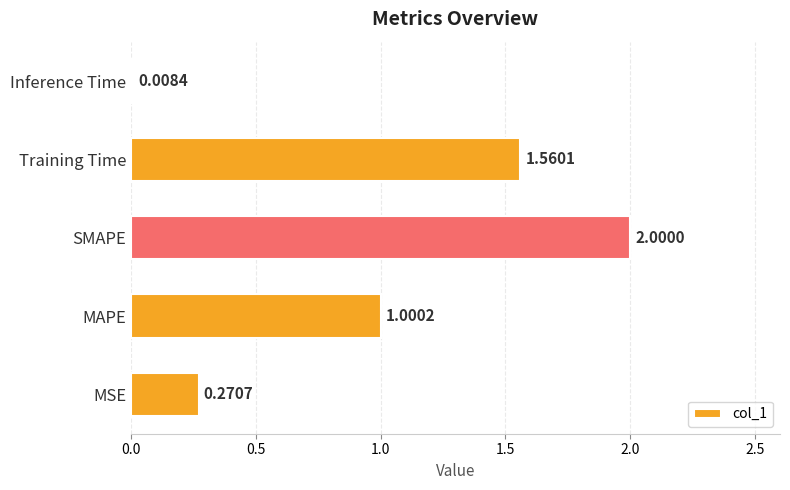

How many data points are above 1?

3